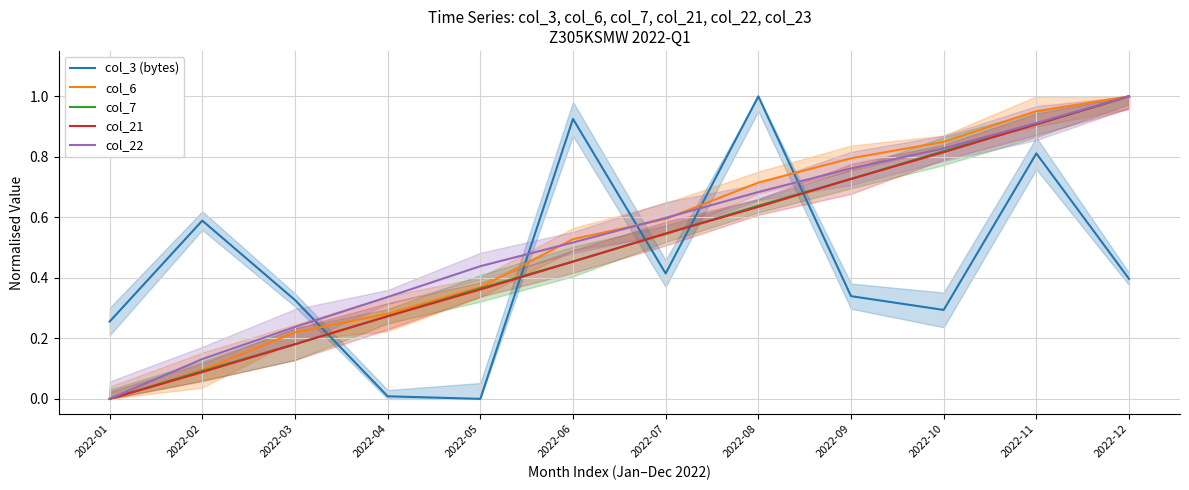

What value does the col_6 series have at 2022-04?

0.3